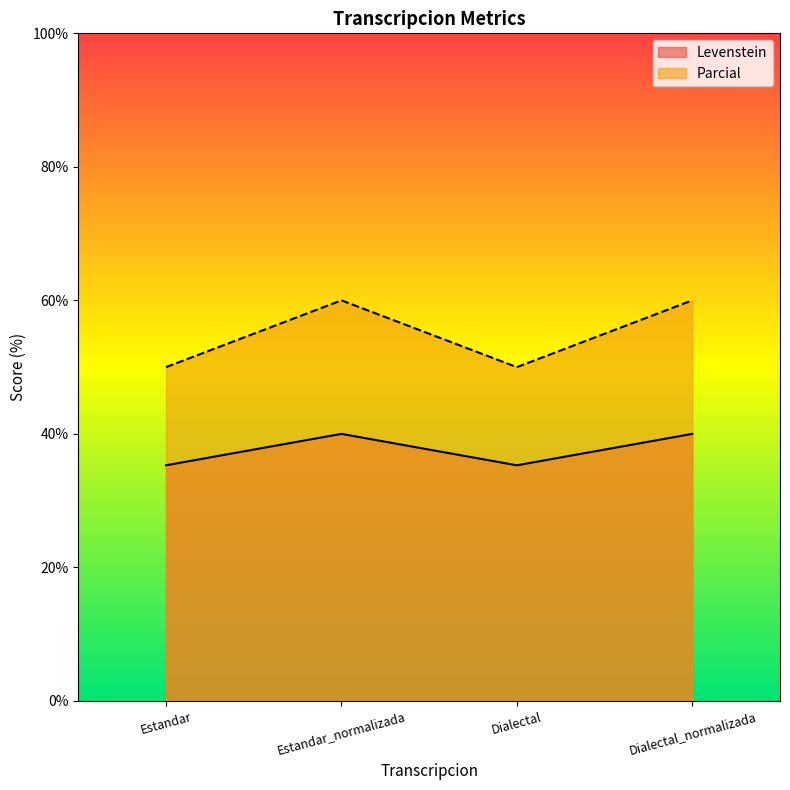

The Parcial series shows 60.0 at Estandar_normalizada. True or false?

True